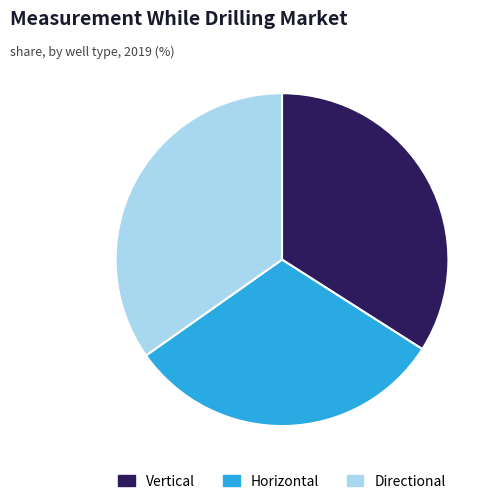

Which has a higher value, Horizontal or Directional?

Directional